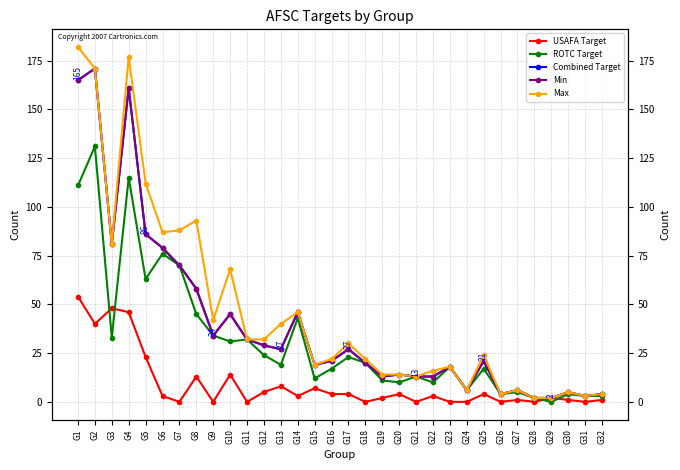

The USAFA Target series shows 8 at G12. True or false?

False